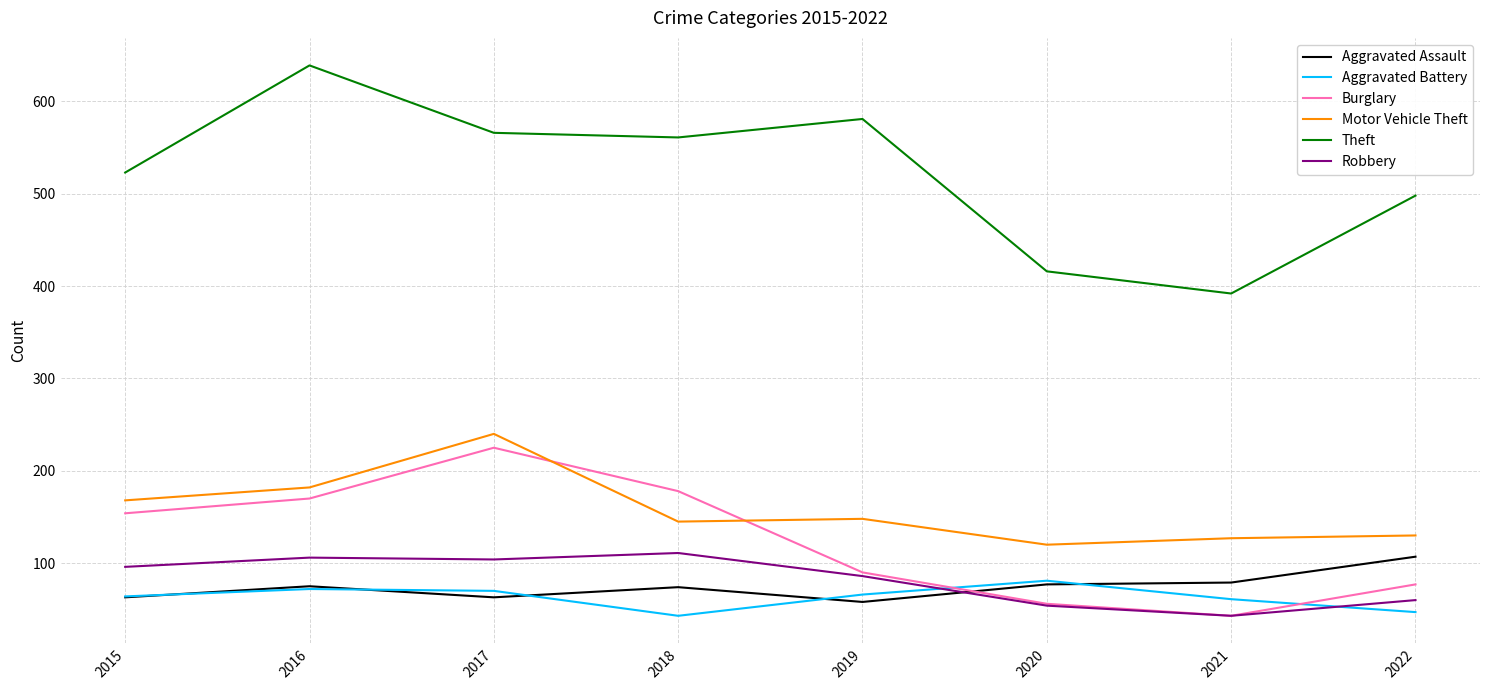

Which series ends up on top after the final intersection of Burglary and Aggravated Battery?

Burglary